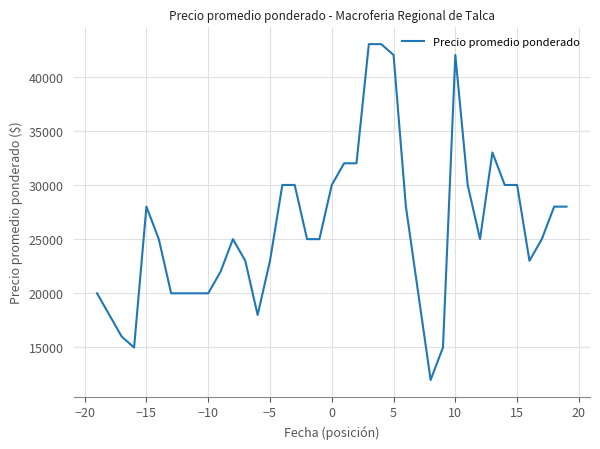

What is the maximum value shown in the chart?

43000